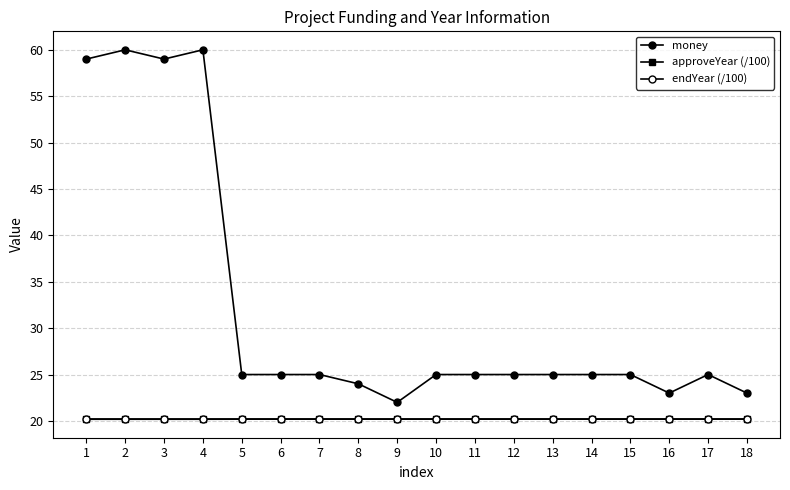

What is the value of the approveYear (/100) point at the 15th from the left?

20.2